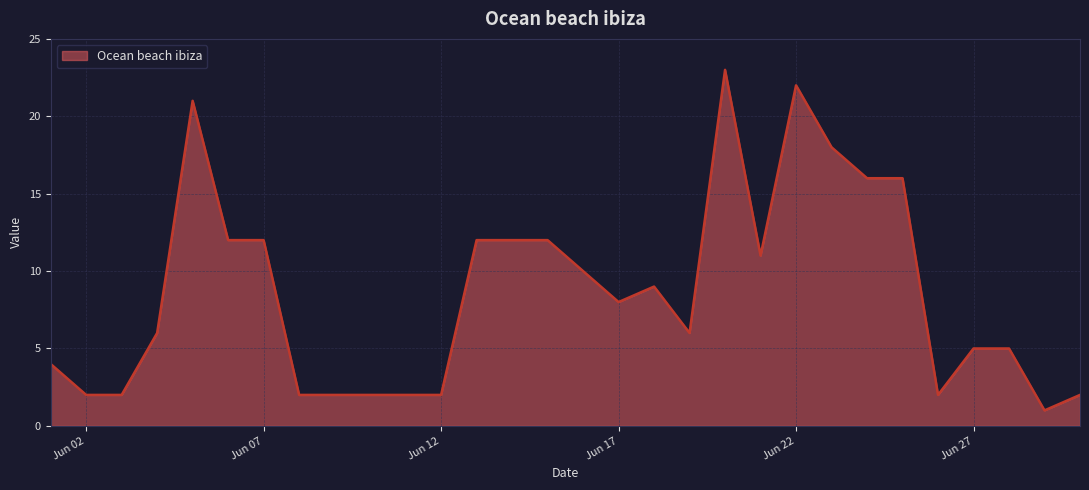

What is the difference between the maximum and minimum values?

22